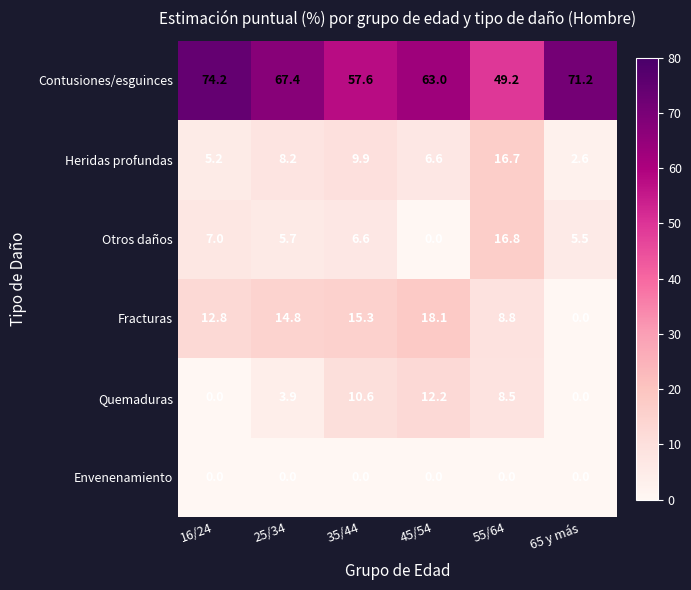

What is the greatest value displayed?

74.2